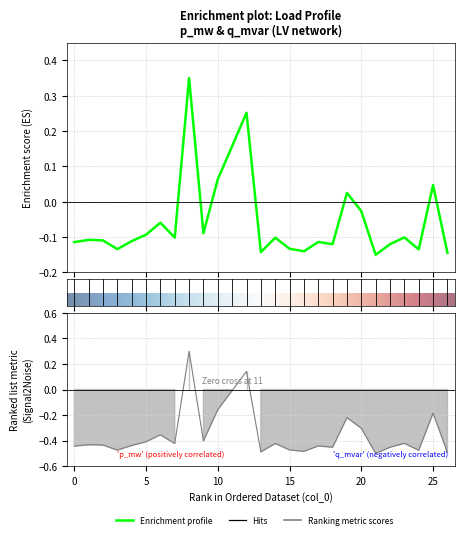

What is the minimum value for q_mvar?

-0.1